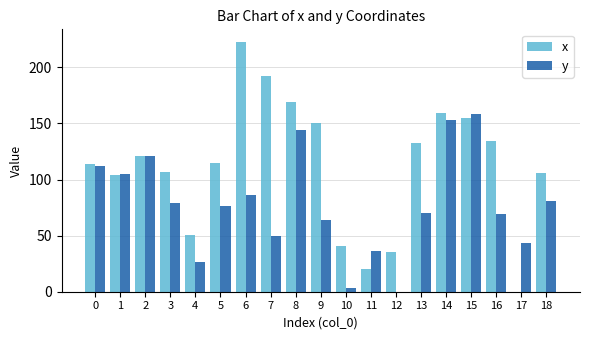

What is the average value of the x series?

112.0